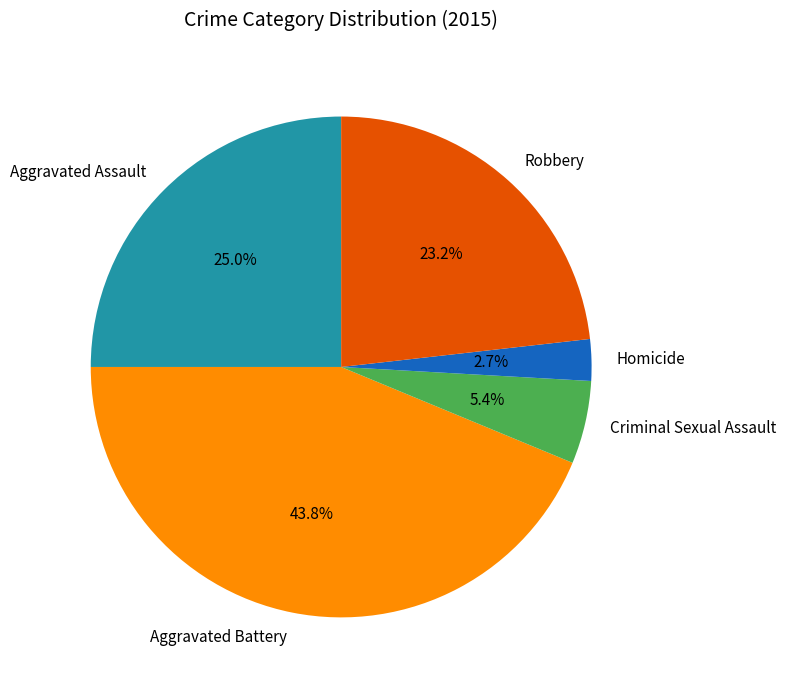

To the nearest percent, what is the difference between the largest and smallest slice percentages?

41%